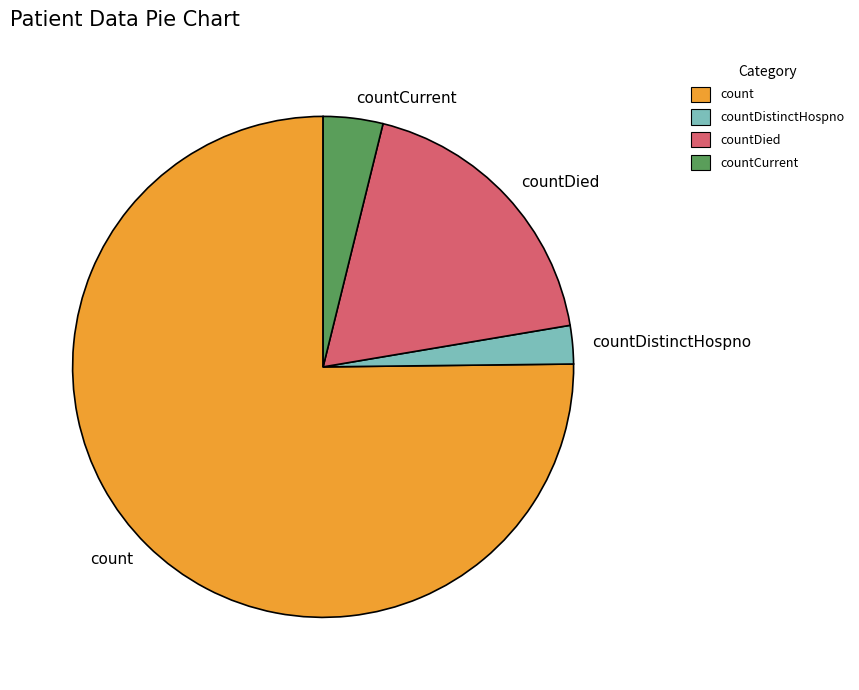

How many slices are in this pie chart?

4